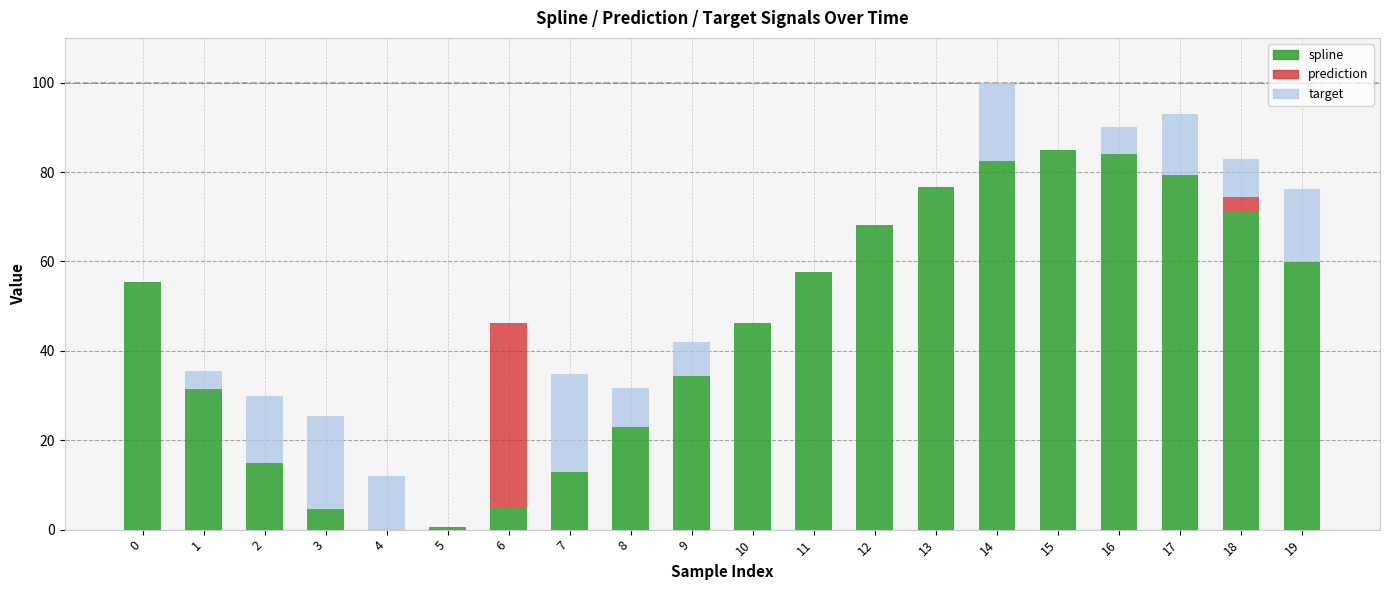

What is the total value across all series at 3?

25.3